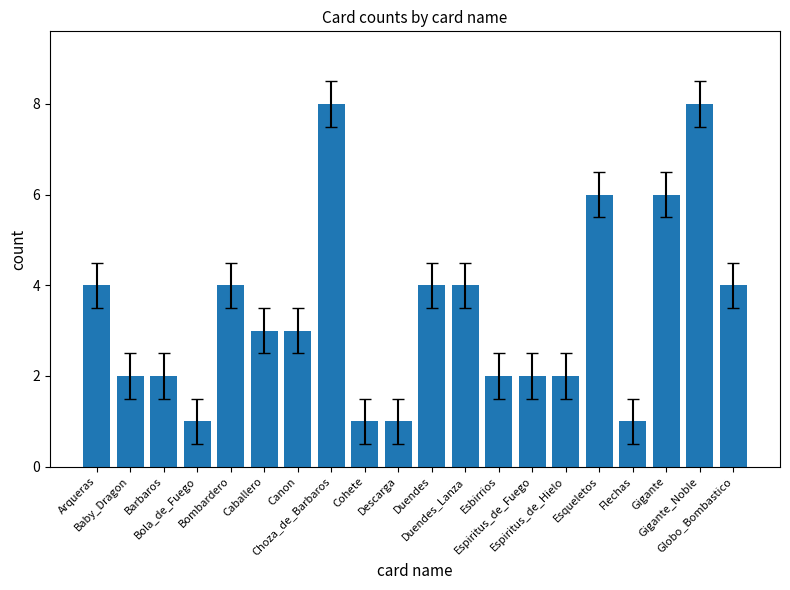

What is the ratio of the value at Choza_de_Barbaros to the value at Gigante?

1.3